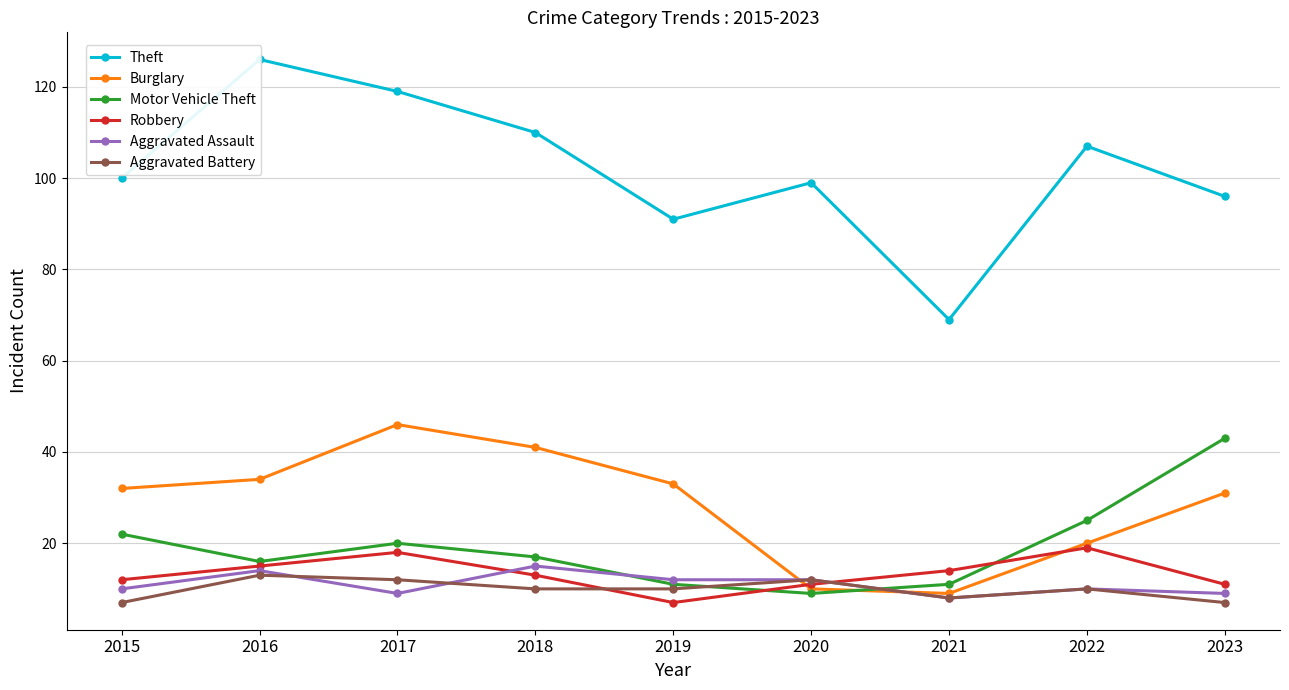

True or false: Burglary has more than 2 interior local peaks.

False